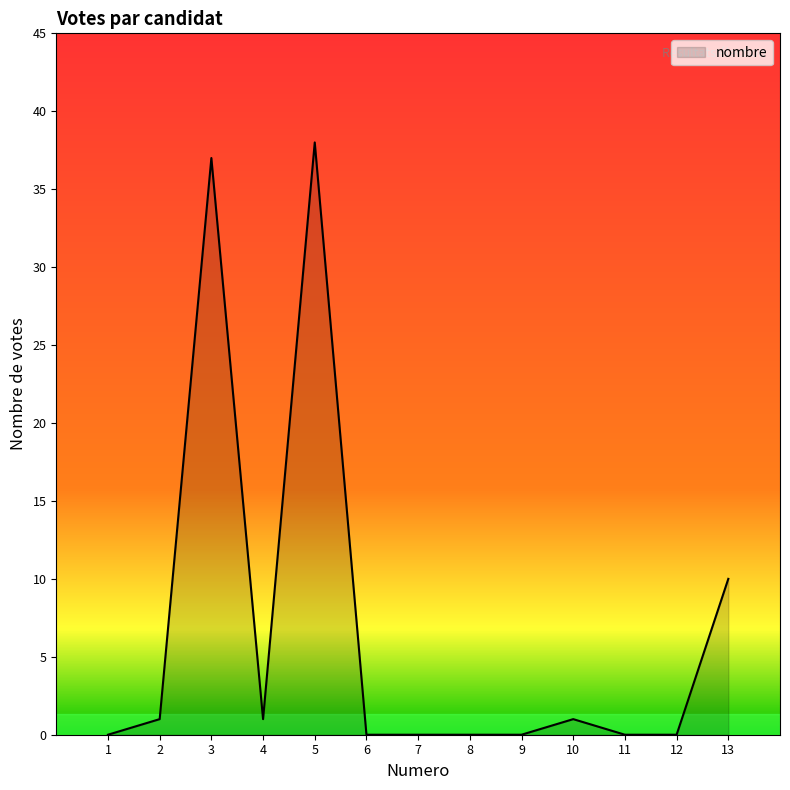

True or false: the data shows 37 at 3.

True